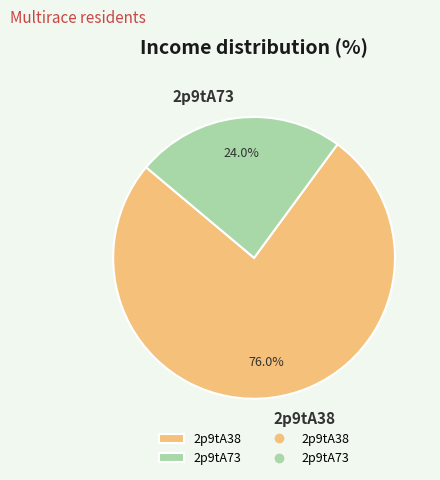

To the nearest percent, what is the difference between the 2p9tA73 and 2p9tA38 slice percentages?

52%